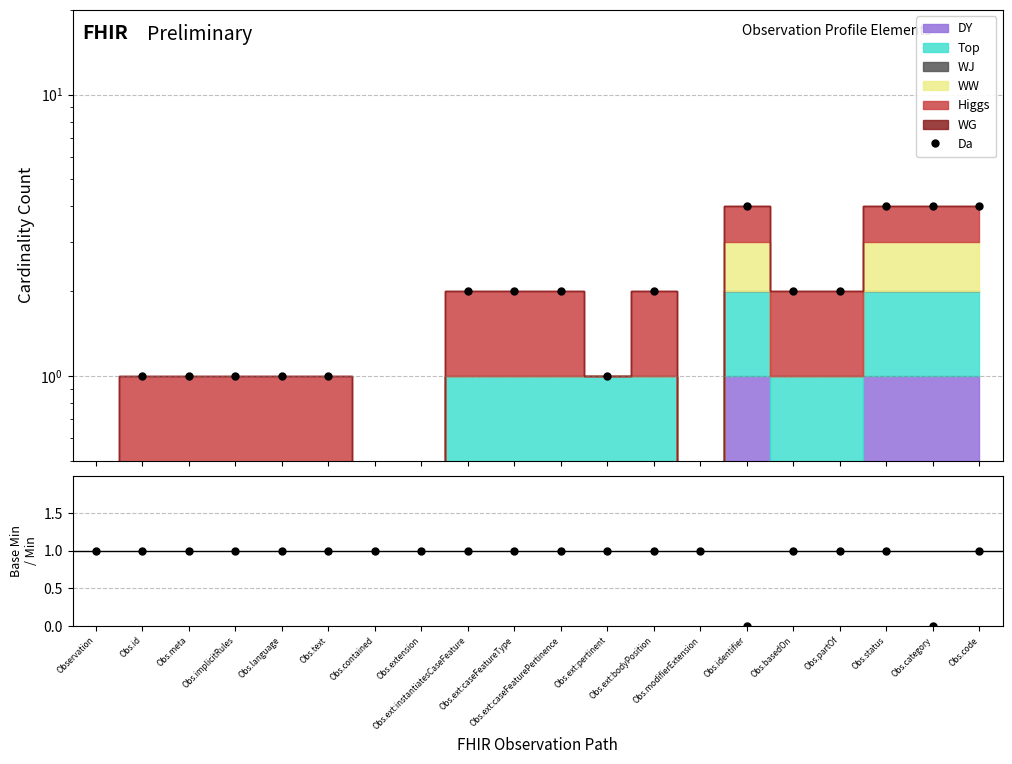

Count the number of categories in the chart.

20